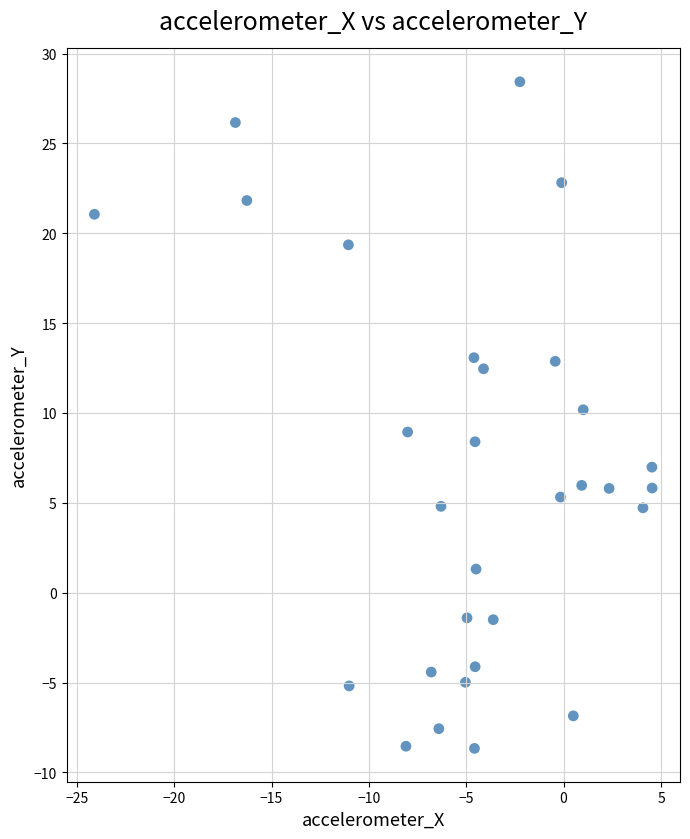

What is the range of X values (max minus min)?

28.6